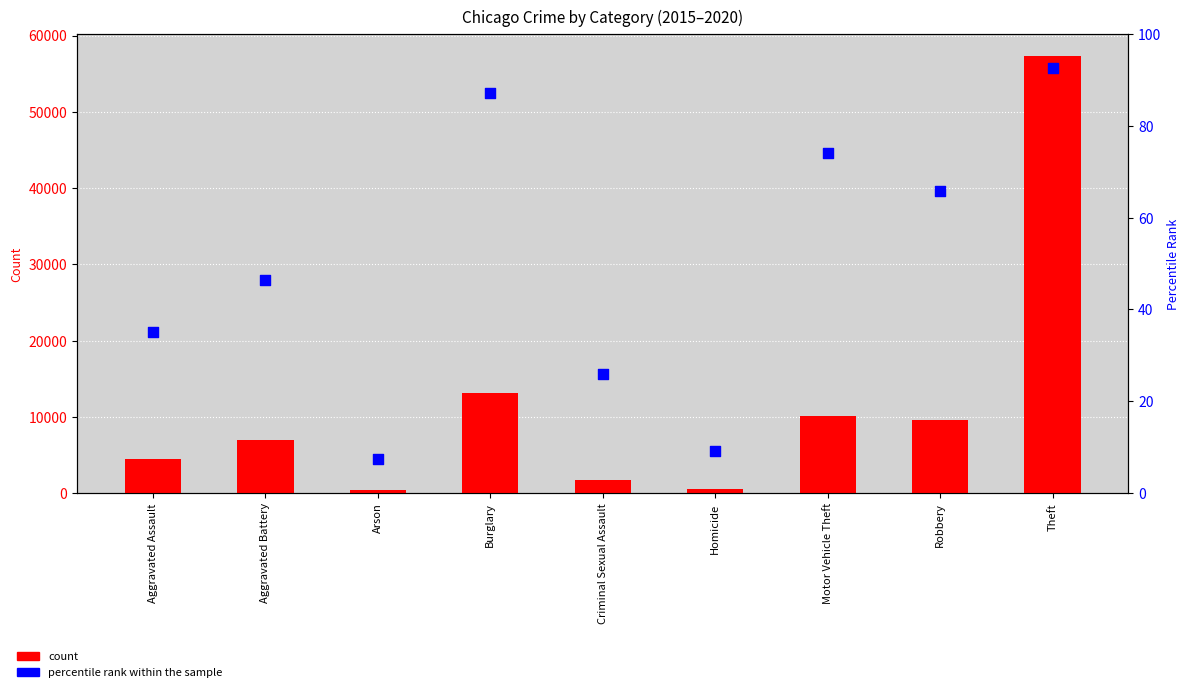

At how many categories does at least one series exceed 36935?

1